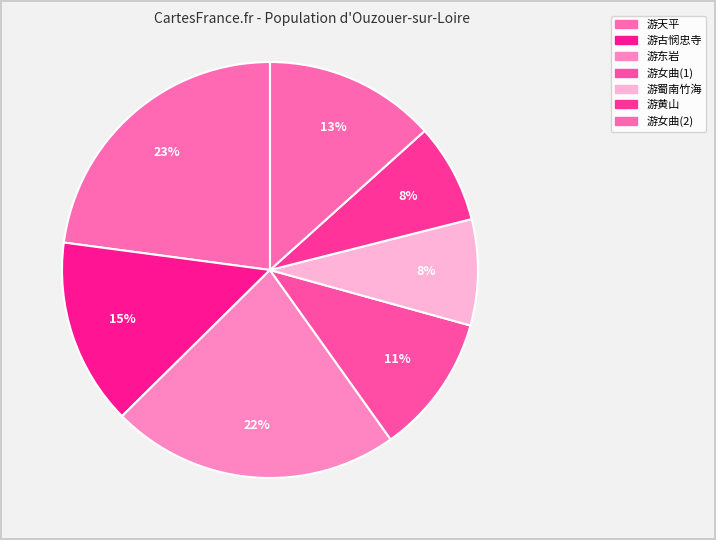

How many slices are in this pie chart?

7